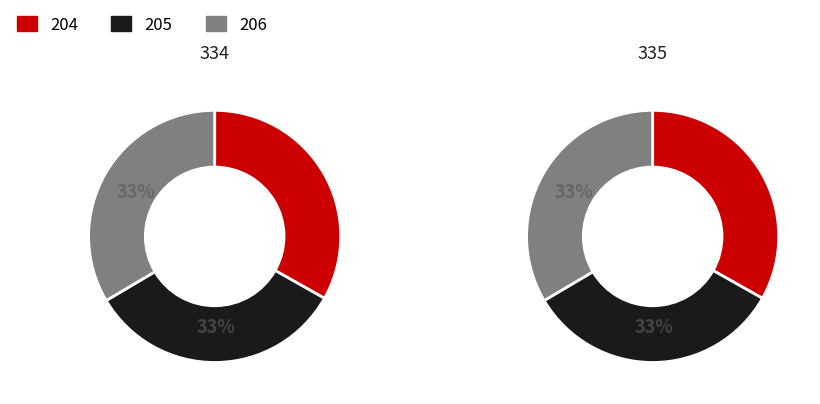

How many segments does this pie chart have?

3